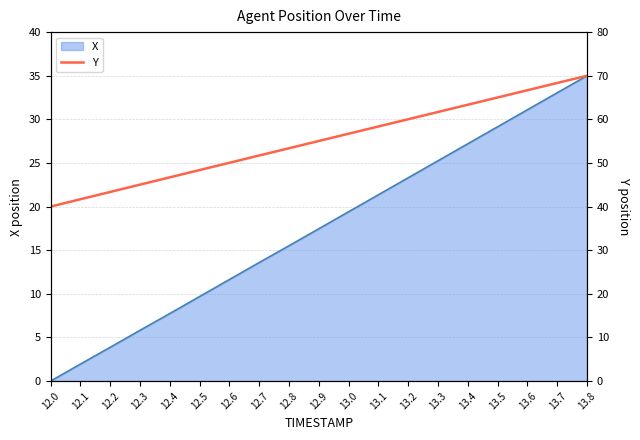

At which label does the data first exceed 55?

12.9